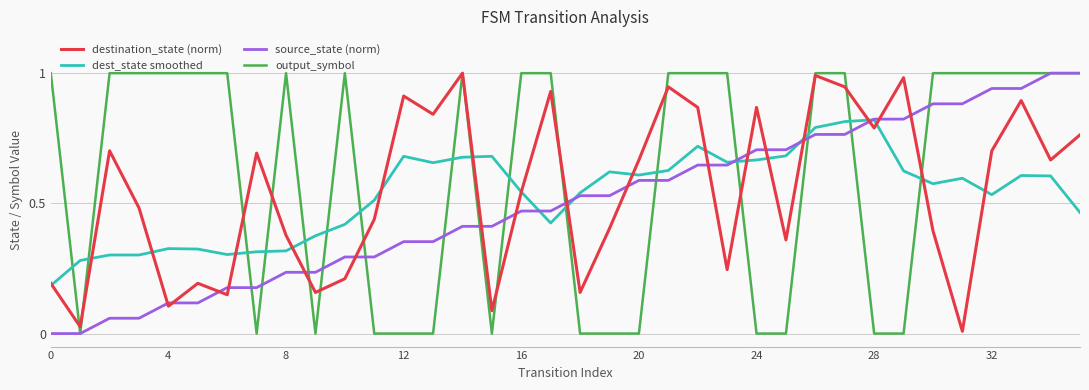

Which series has the largest total across all categories?

output_symbol